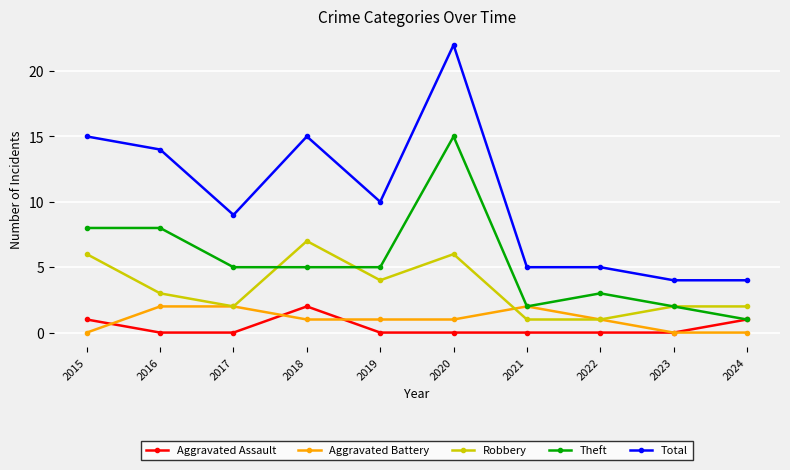

Rank the series at 2020 from lowest to highest value.

Aggravated Assault, Aggravated Battery, Robbery, Theft, Total